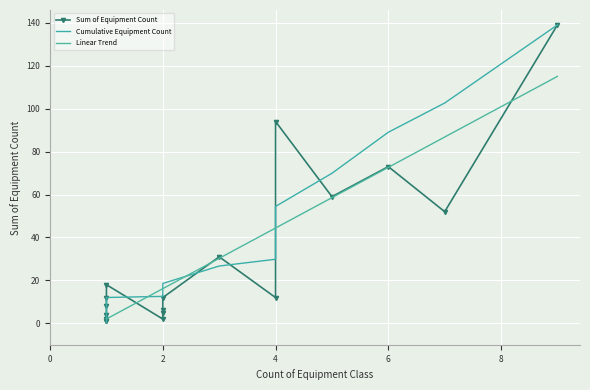

Rank the series by their maximum value, from highest to lowest.

Sum of Equipment Count, Cumulative Equipment Count, Linear Trend